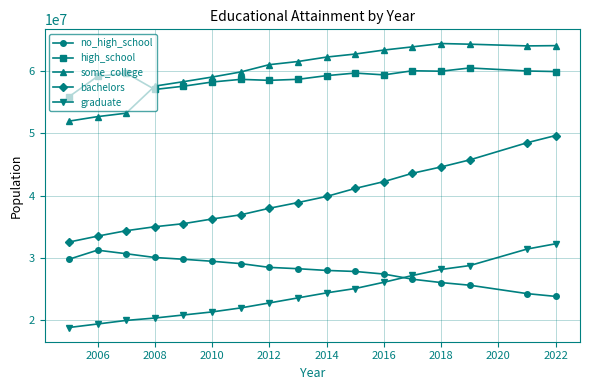

How many values in the bachelors series are below 38881973?

8